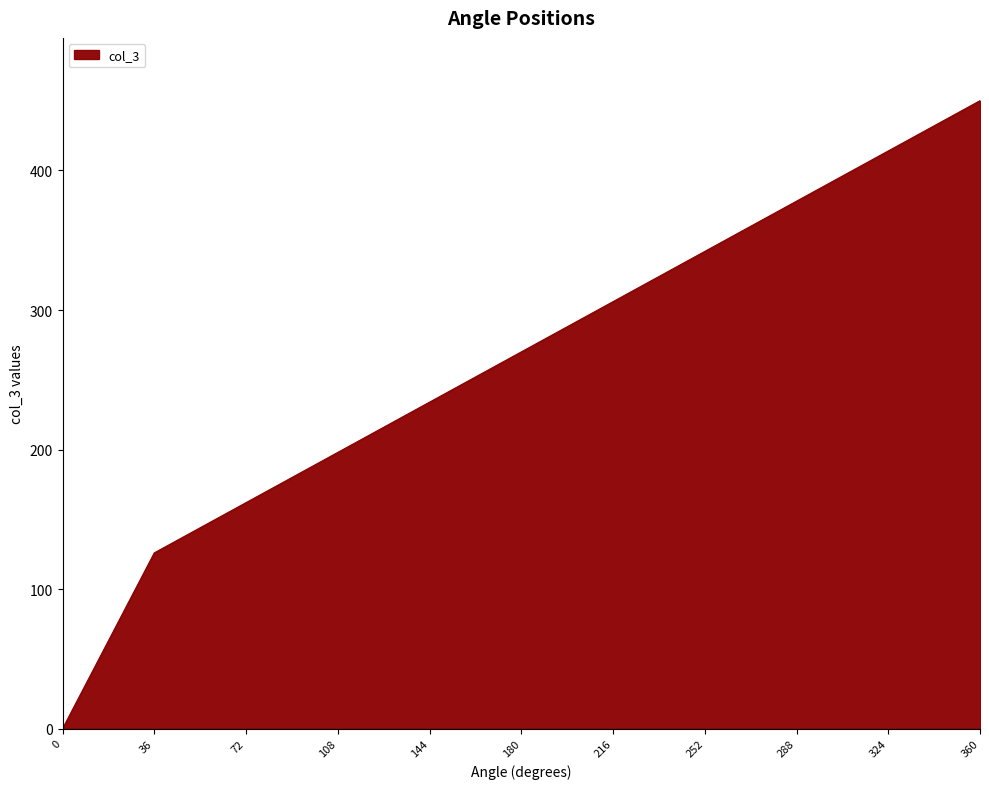

What is the approximate value at 180?

270